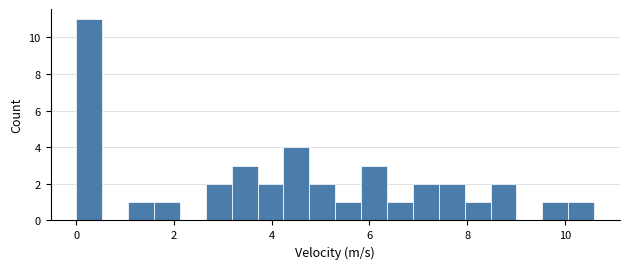

Read against the x-axis, roughly where is the centre of the tallest bar?

0.2